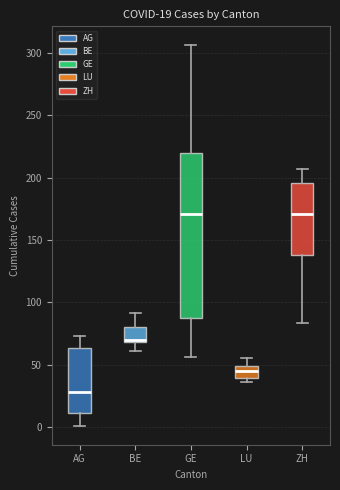

Which box is the tallest, from its lower edge to its upper edge?

GE